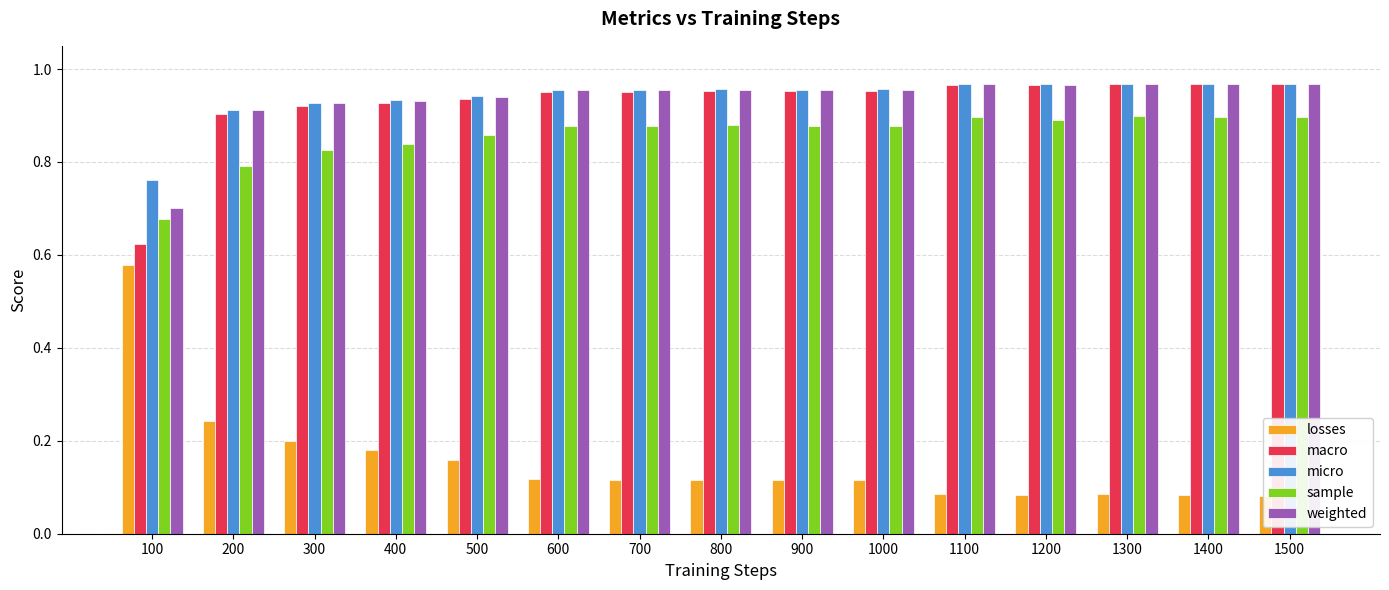

What is the value of the sample bar at the 14th from the left?

0.9